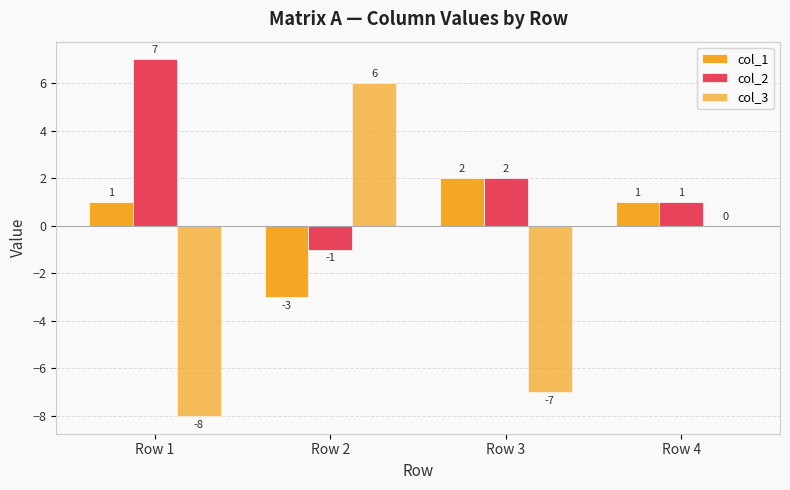

Count the number of categories in the chart.

4